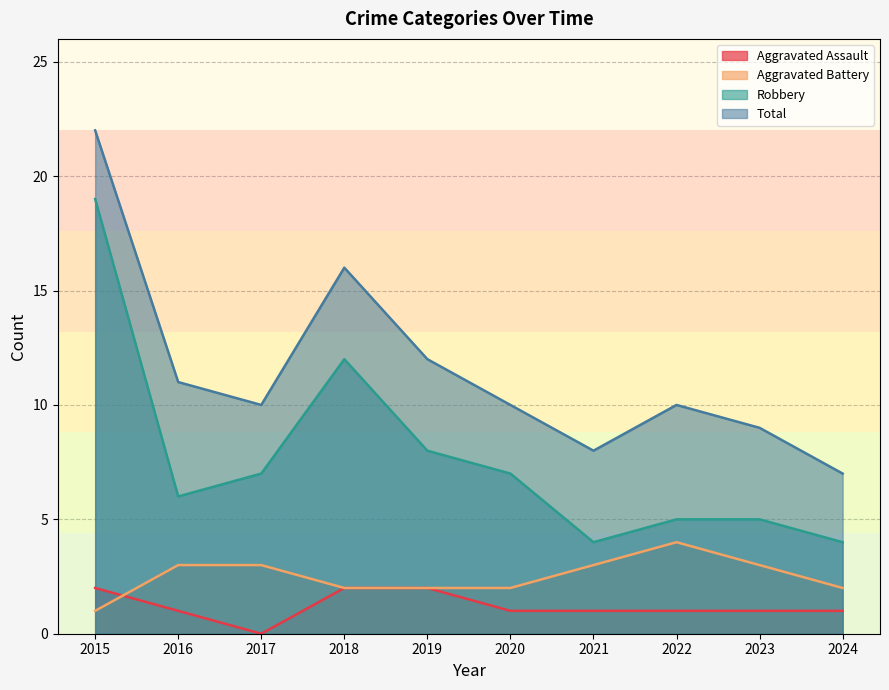

Rank the series by their maximum value, from highest to lowest.

Total, Robbery, Aggravated Battery, Aggravated Assault